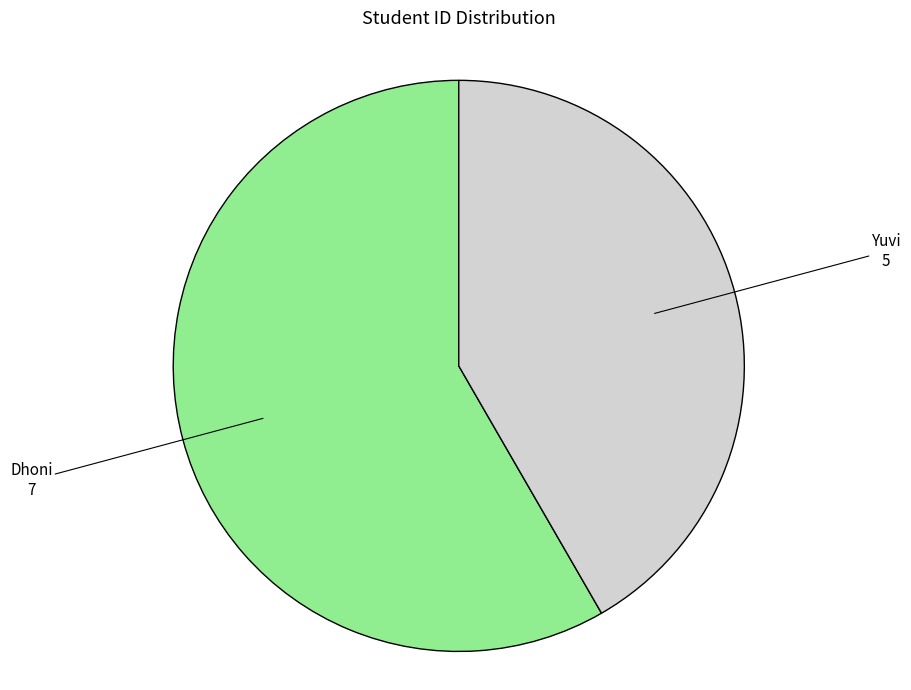

Which slice is the smallest?

Yuvi